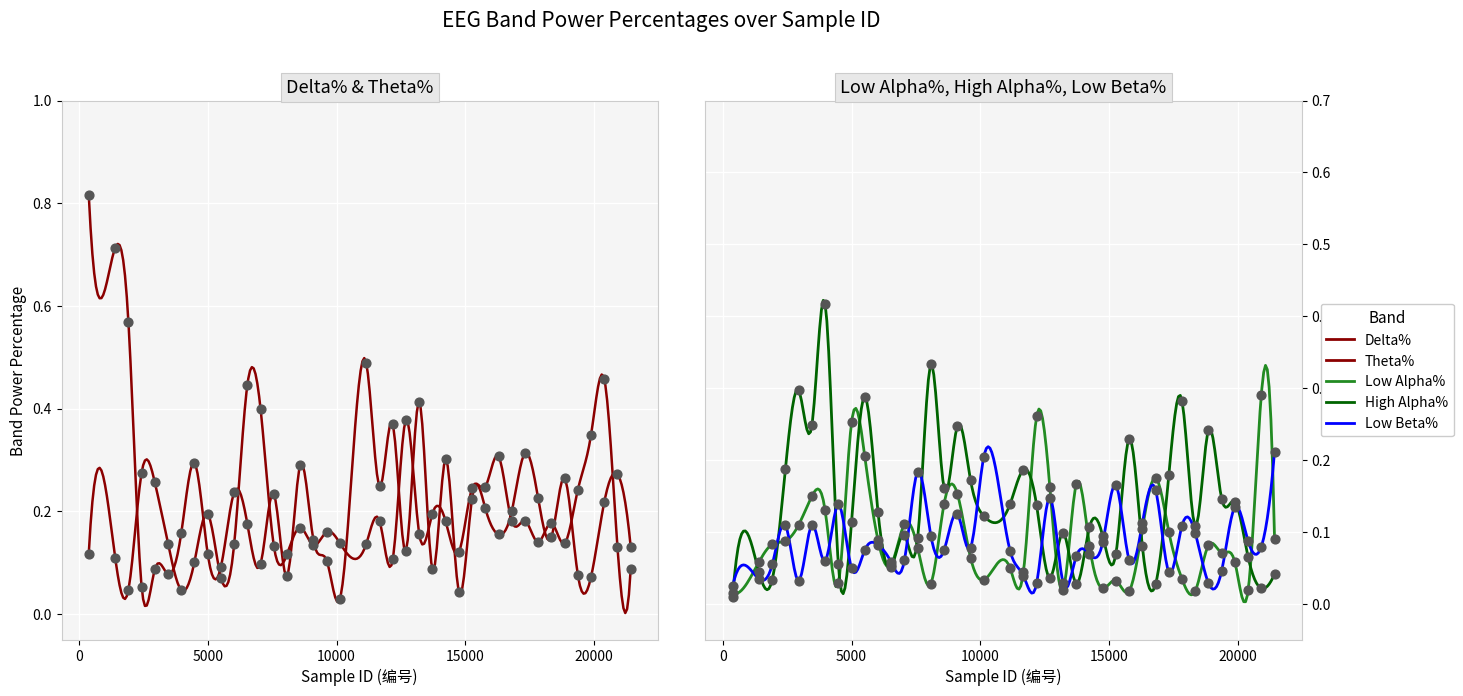

Which series has the largest Y range (max minus min)?

Delta%